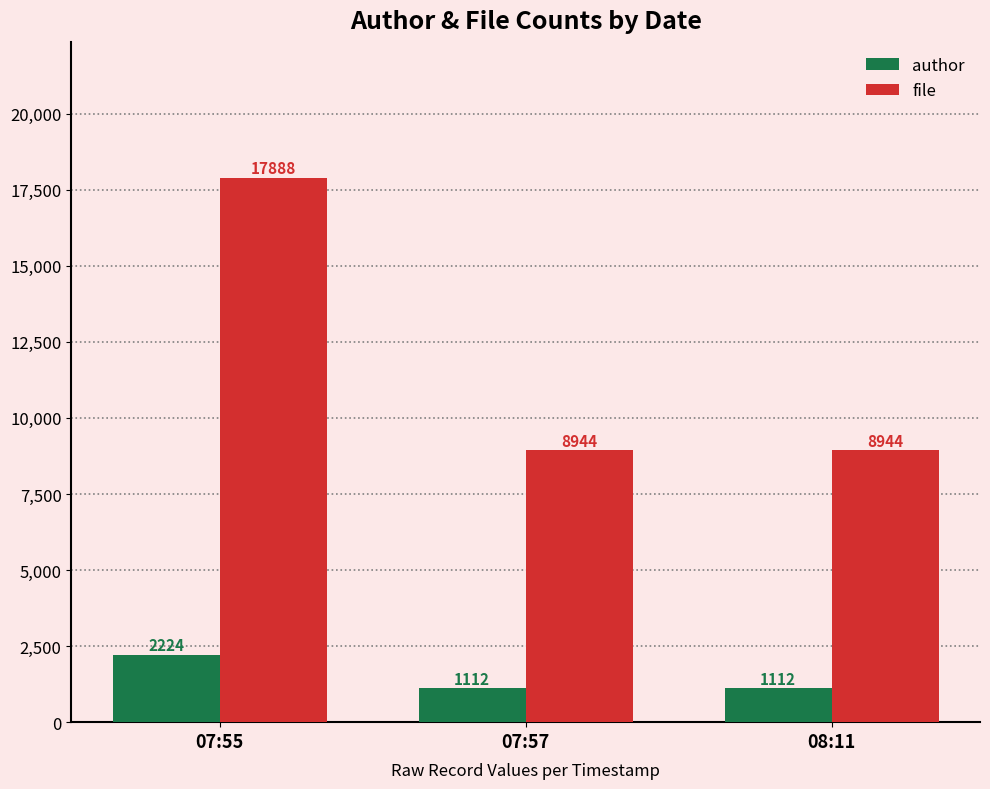

Reading right to left, list all the values displayed in this chart.

author: 08:11=1112	07:57=1112	07:55=2224
file: 08:11=8944	07:57=8944	07:55=17888